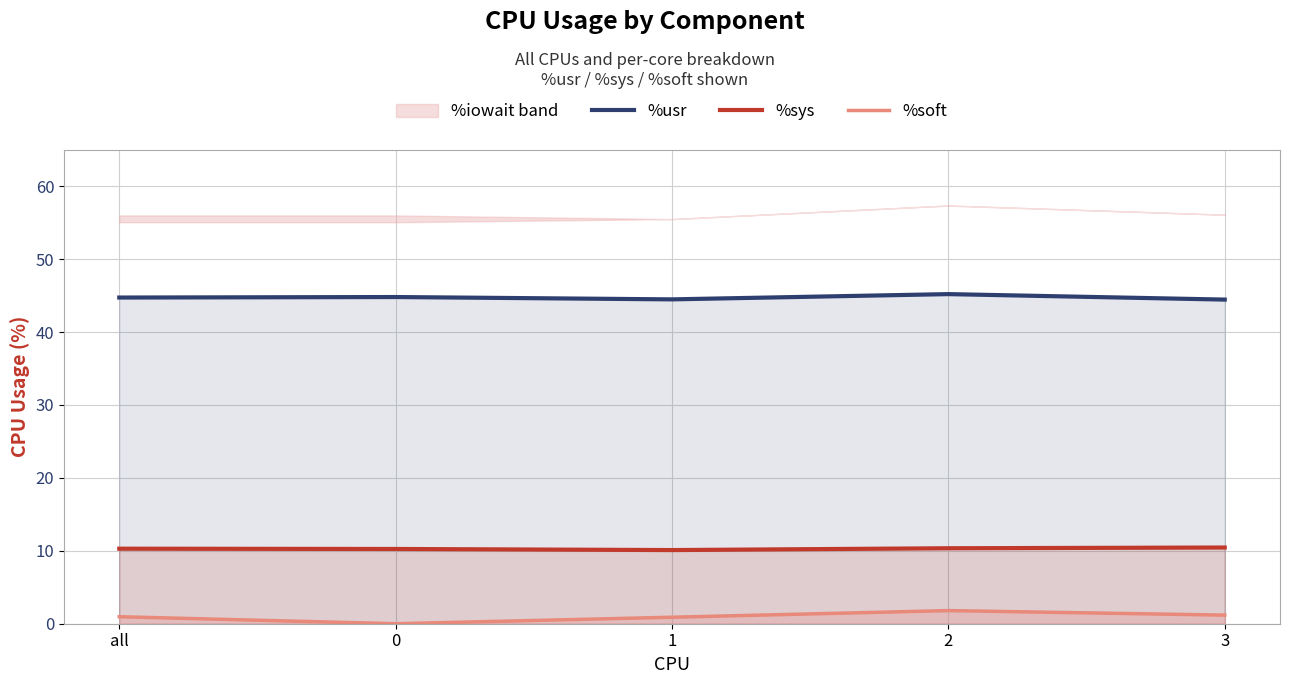

True or false: %usr and %soft cross at least once.

False